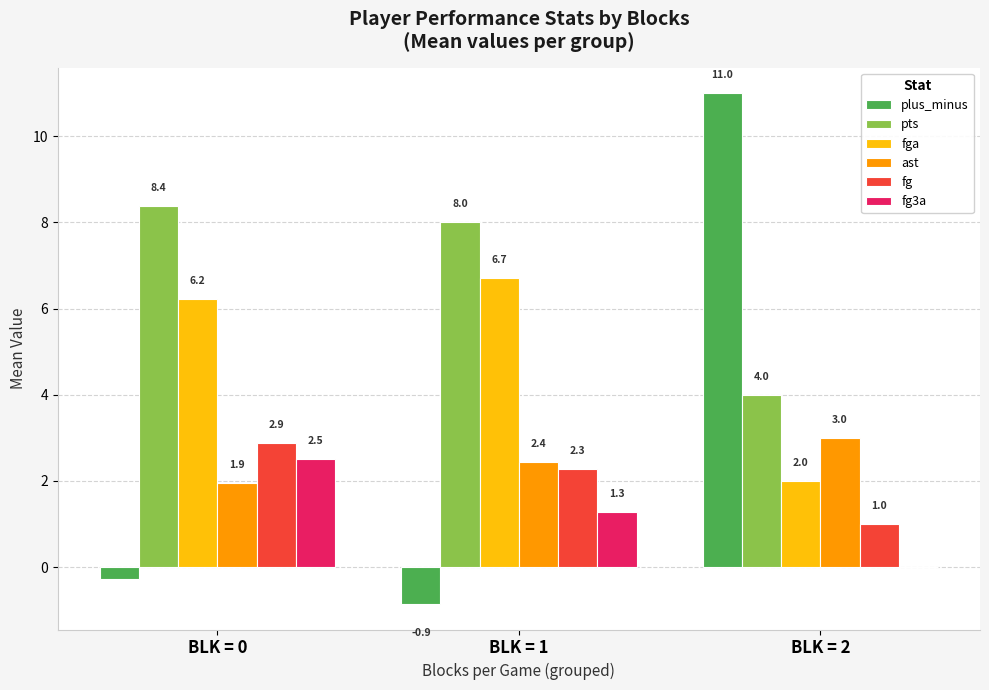

What is the total value across all series at BLK = 1?

19.9